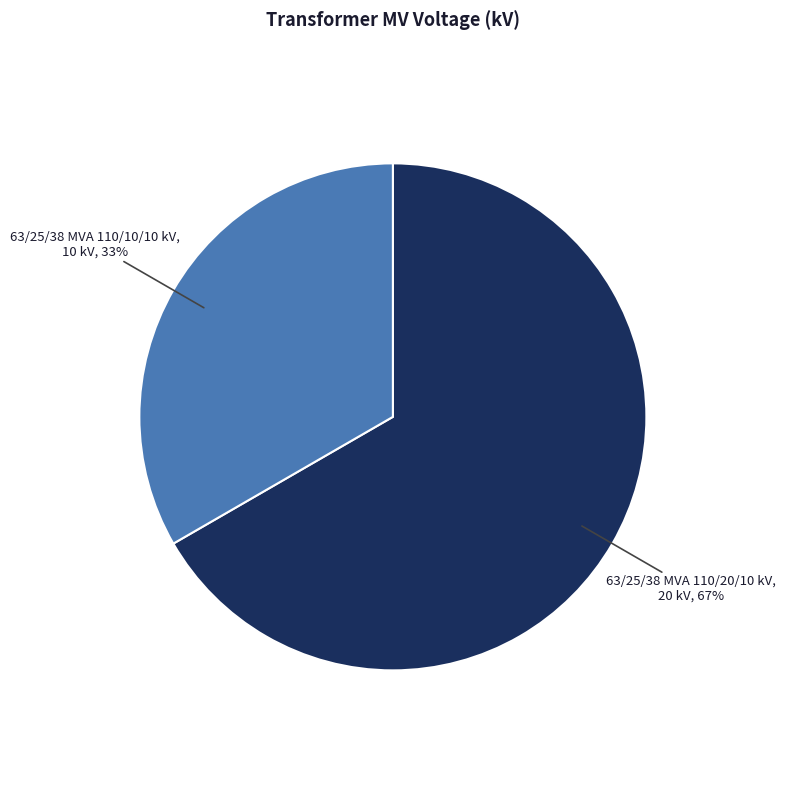

Do 63/25/38 MVA 110/10/10 kV and 63/25/38 MVA 110/20/10 kV together represent more than half of the pie?

Yes